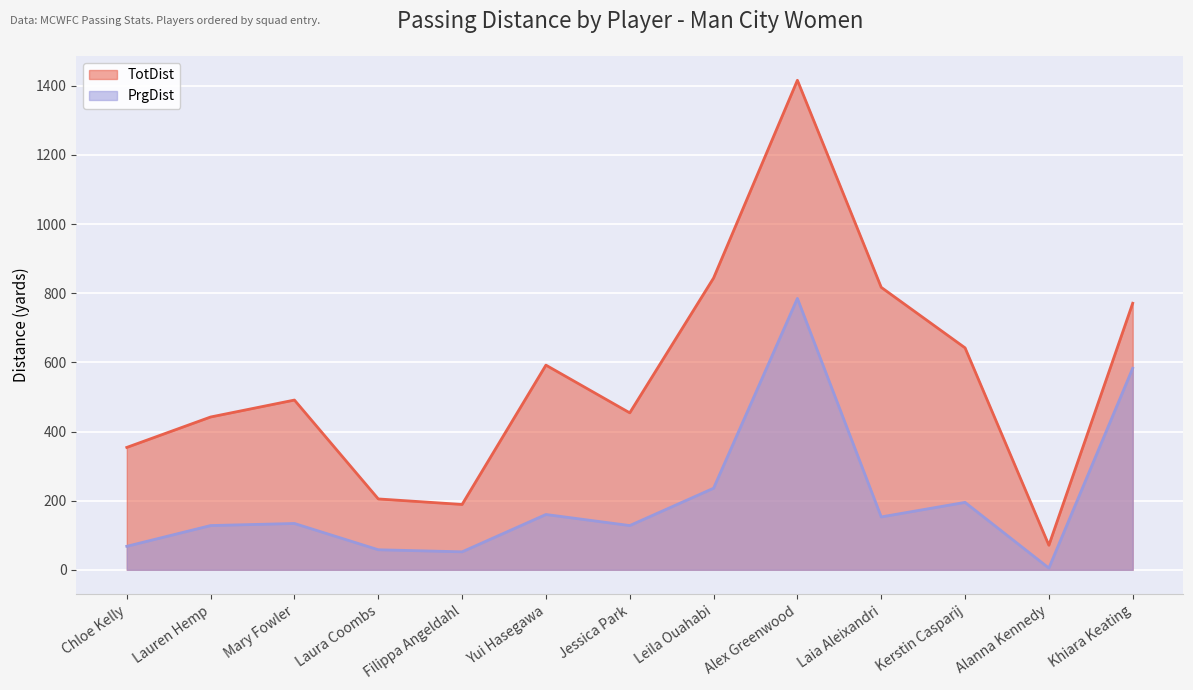

List the series in order of their peak value, highest first.

TotDist, PrgDist